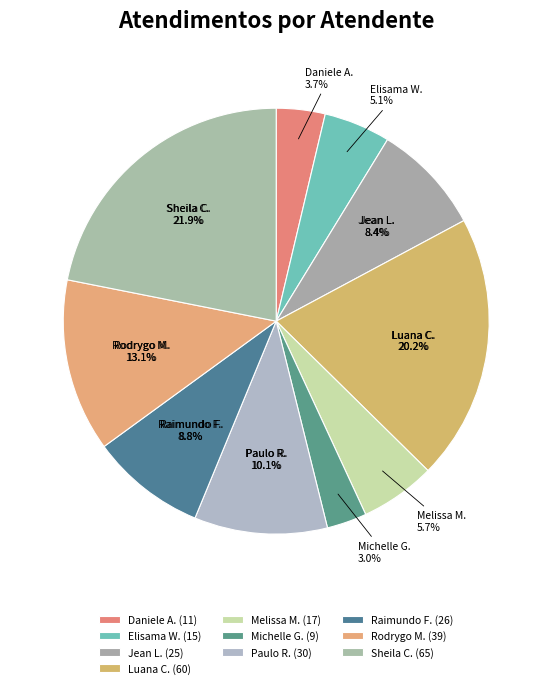

To the nearest percent, what portion does Sheila Catarina de Campos represent?

22%